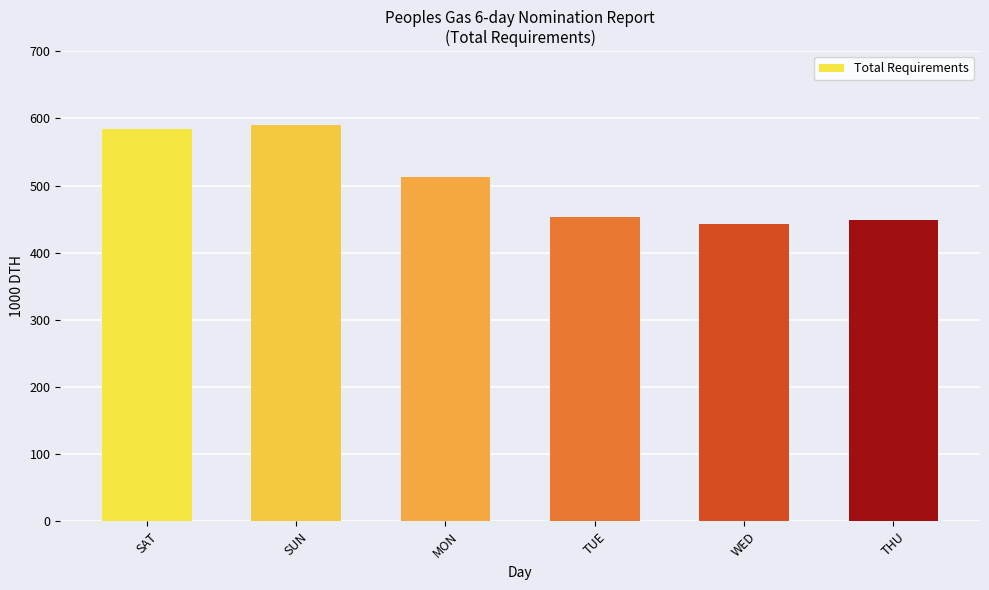

How many data points are above 513?

3